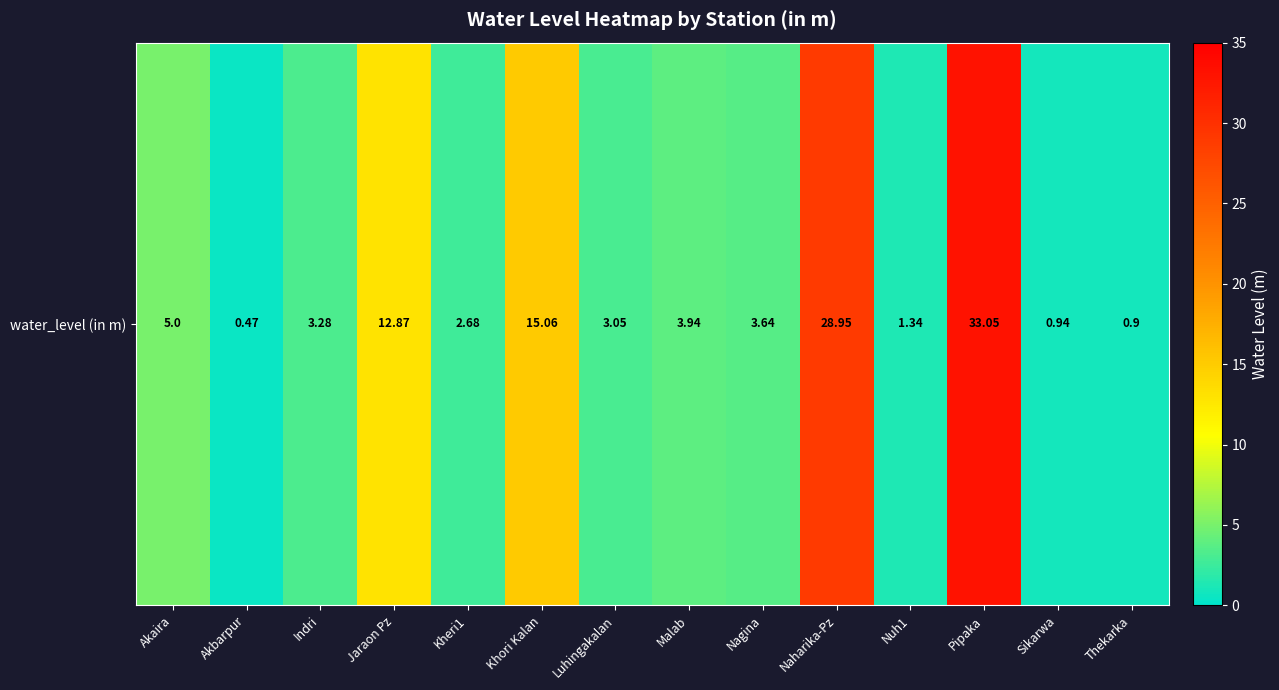

Where does the data first go above 3?

Akaira